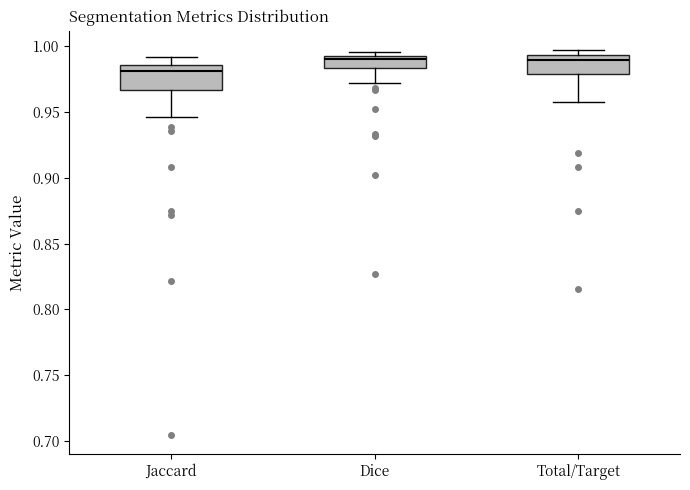

Where does the median line of the box for Total/Target sit on the y-axis? The values are not printed on the chart, so give them approximately, as read against the axis.

0.990